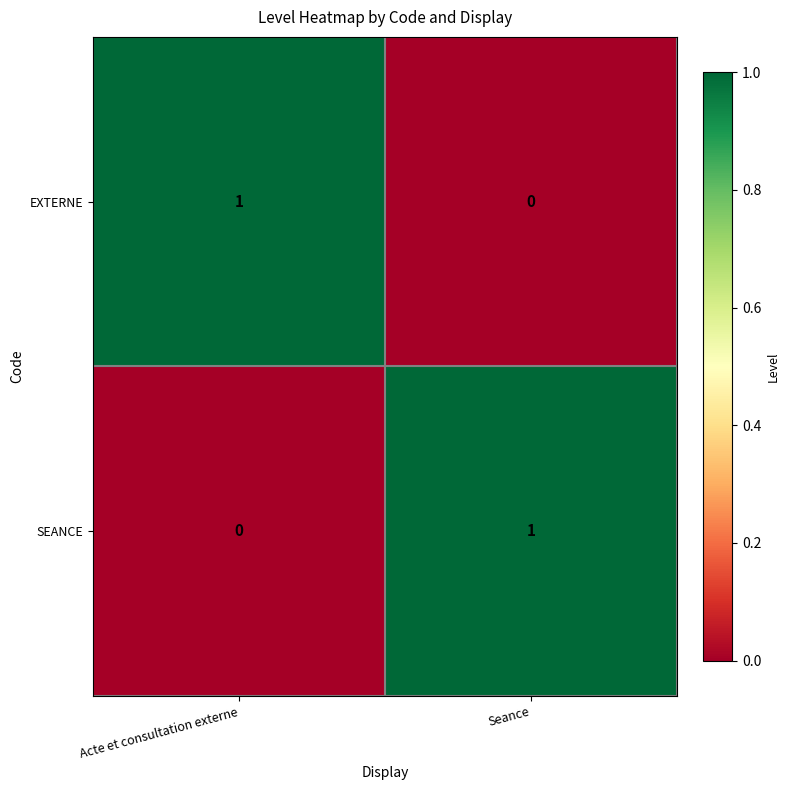

The value of SEANCE at Acte et consultation externe is 1. True or false?

False